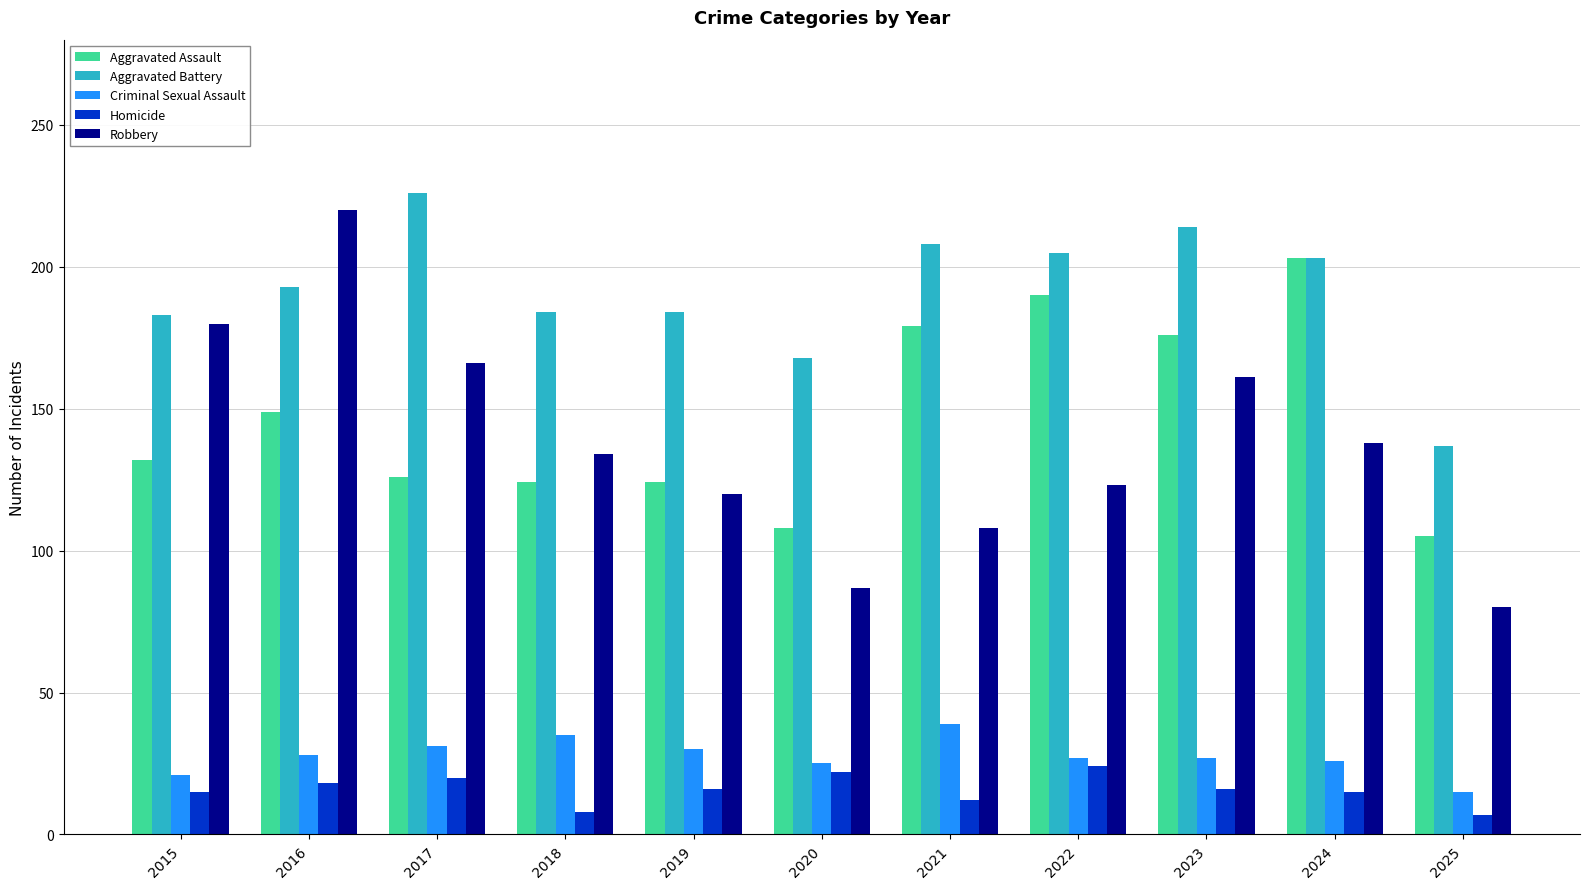

How many distinct data groups are displayed?

5